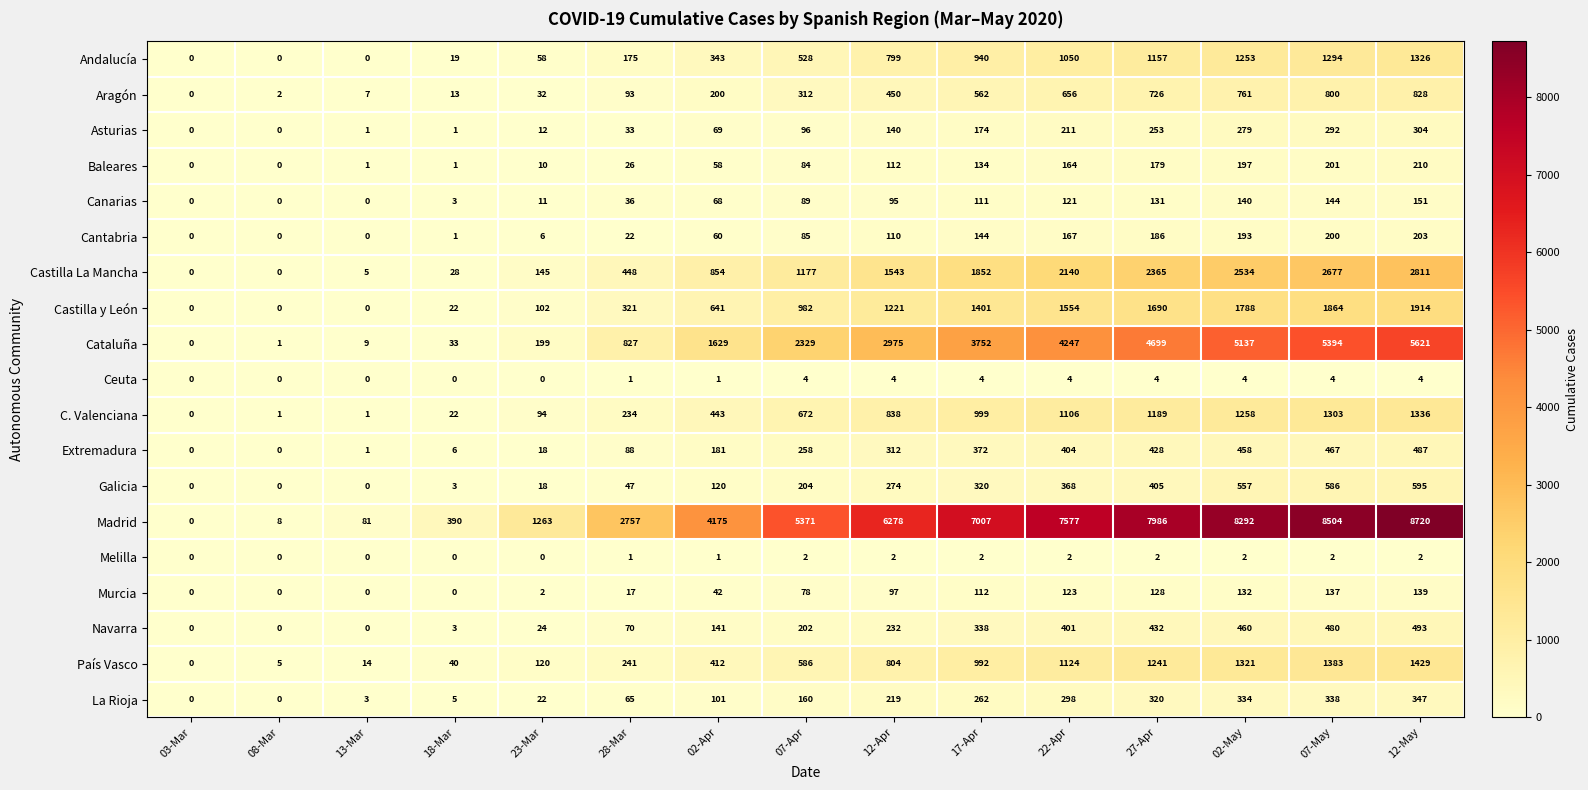

What is the difference between the second highest and second lowest values in the Castilla y León series?

1864